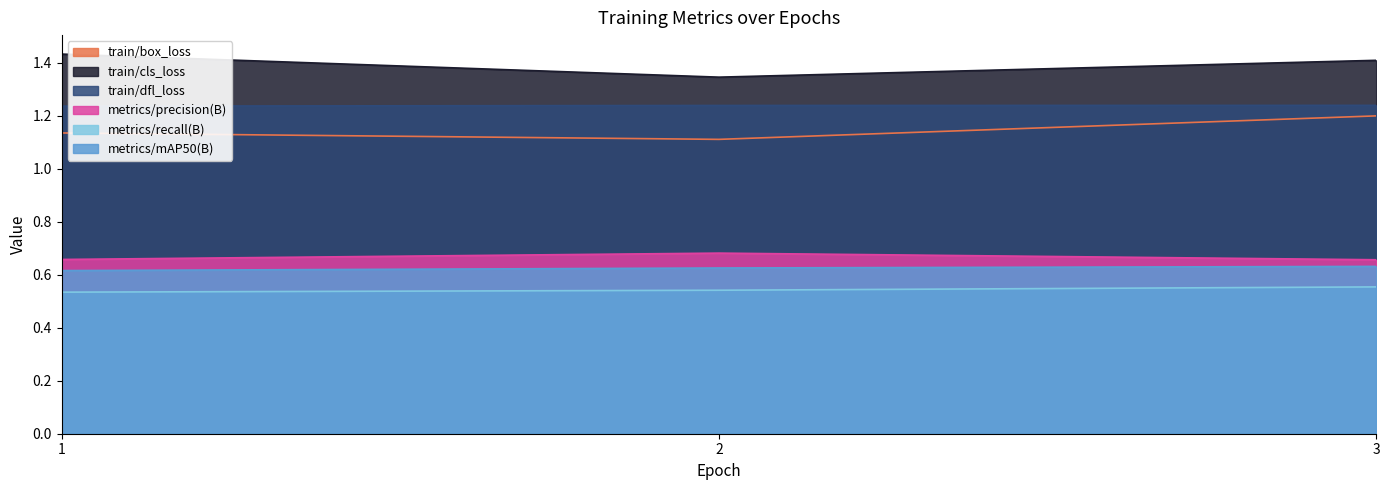

Reading left to right, what are all the values shown in this chart?

train/box_loss: 1.1	1.1	1.2
train/cls_loss: 1.4	1.3	1.4
train/dfl_loss: 1.2	1.2	1.2
metrics/precision(B): 0.7	0.7	0.7
metrics/recall(B): 0.5	0.5	0.6
metrics/mAP50(B): 0.6	0.6	0.6